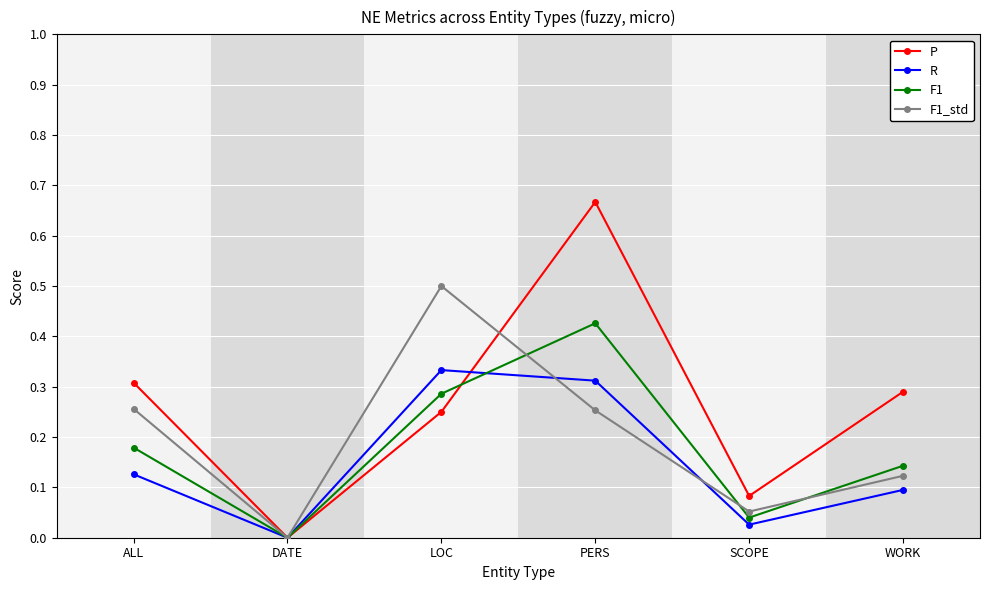

Which category has the highest value across all series?

PERS